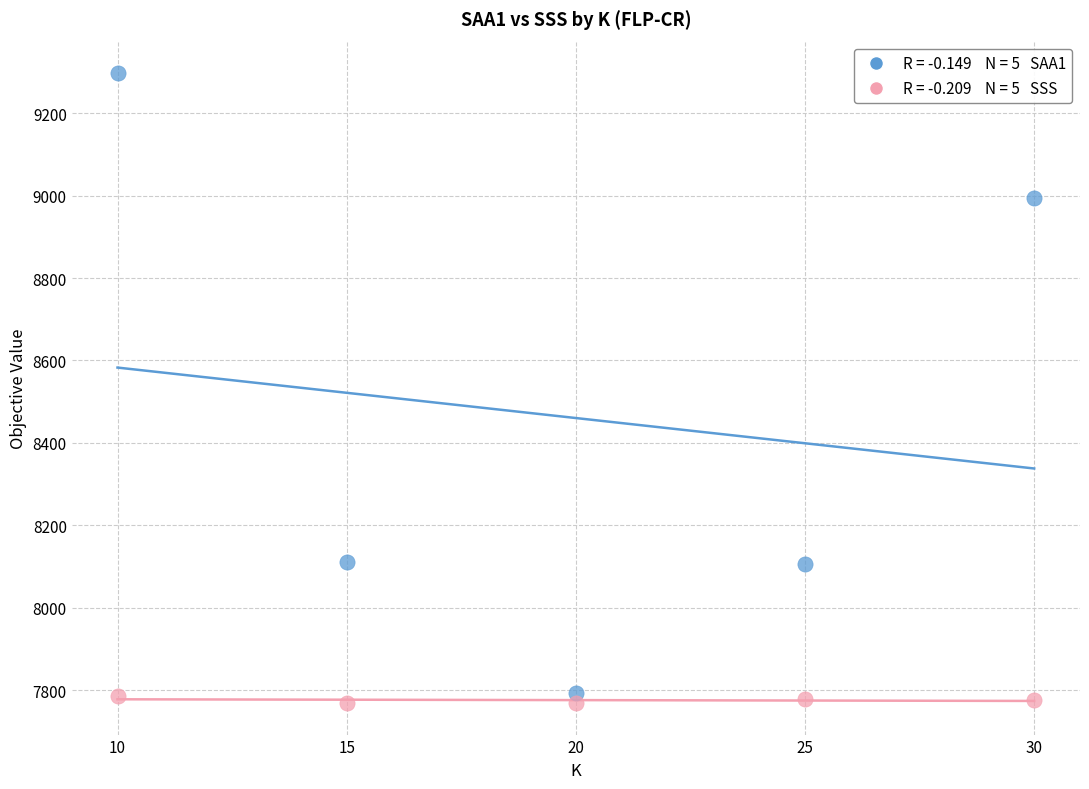

Across all data points, what is the average X value?

20